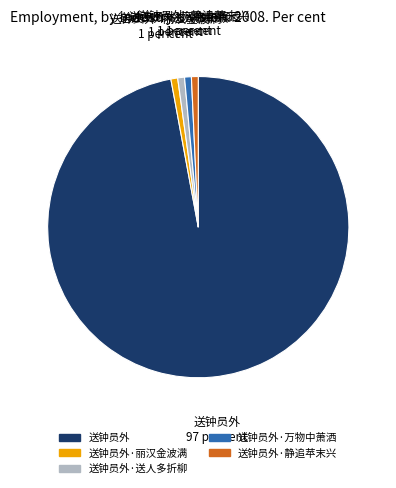

Is it true that 送钟员外·静追苹末兴 is 11% of the pie?

False